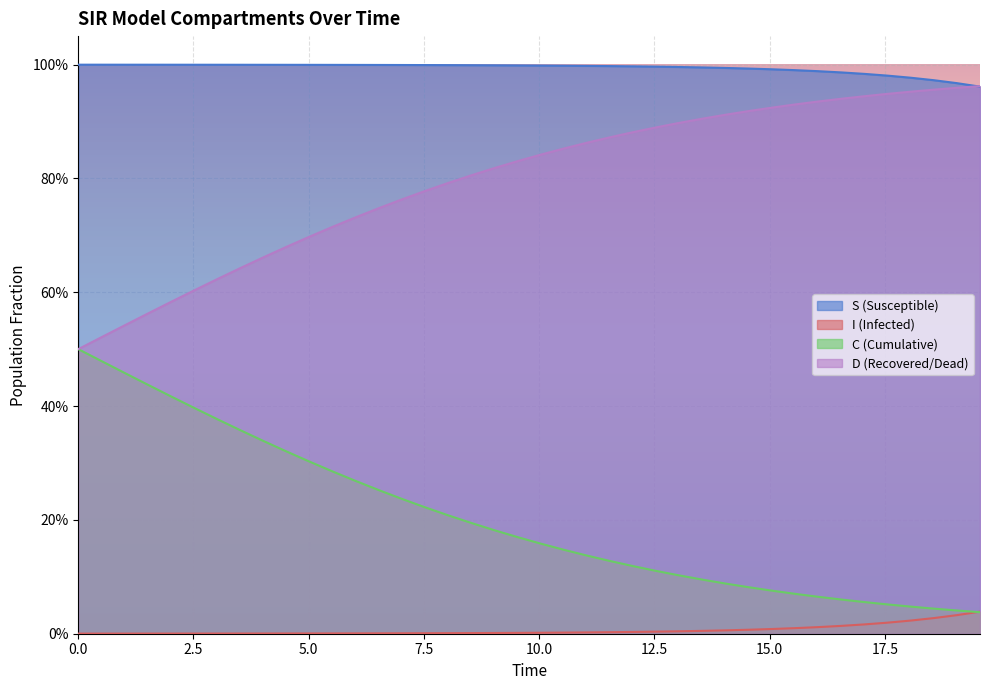

List the series in order of their peak value, lowest first.

I, C, D, S